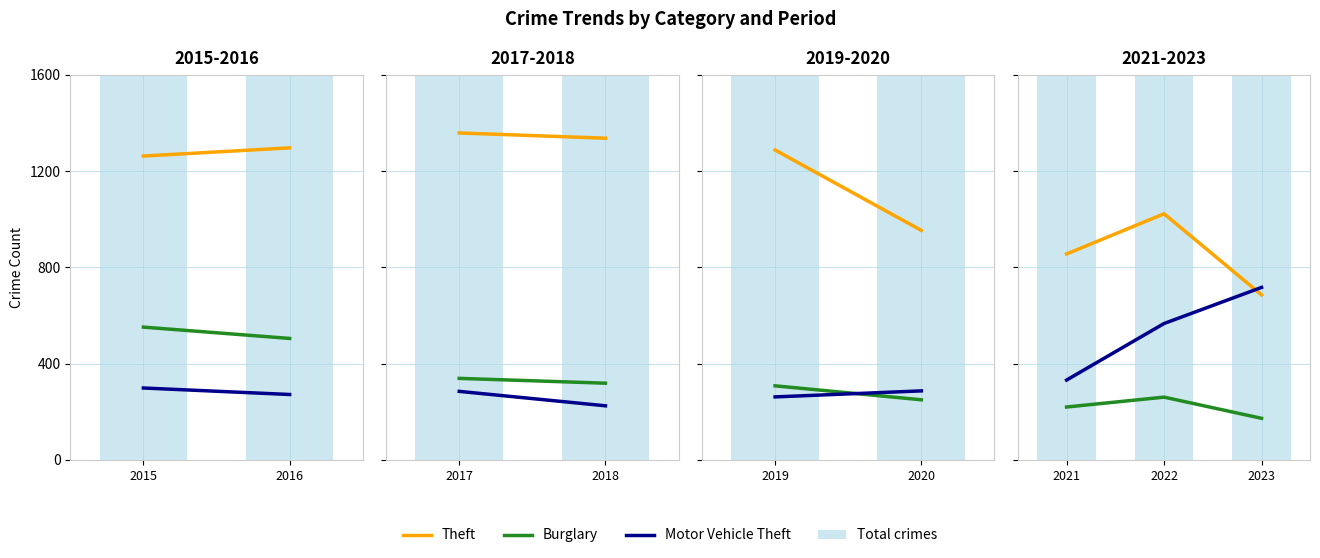

How many data points in Total crimes are less than 2237?

1